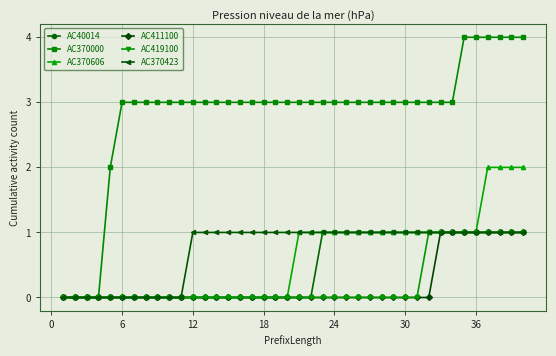

What is the sum of all AC370423 values?

29